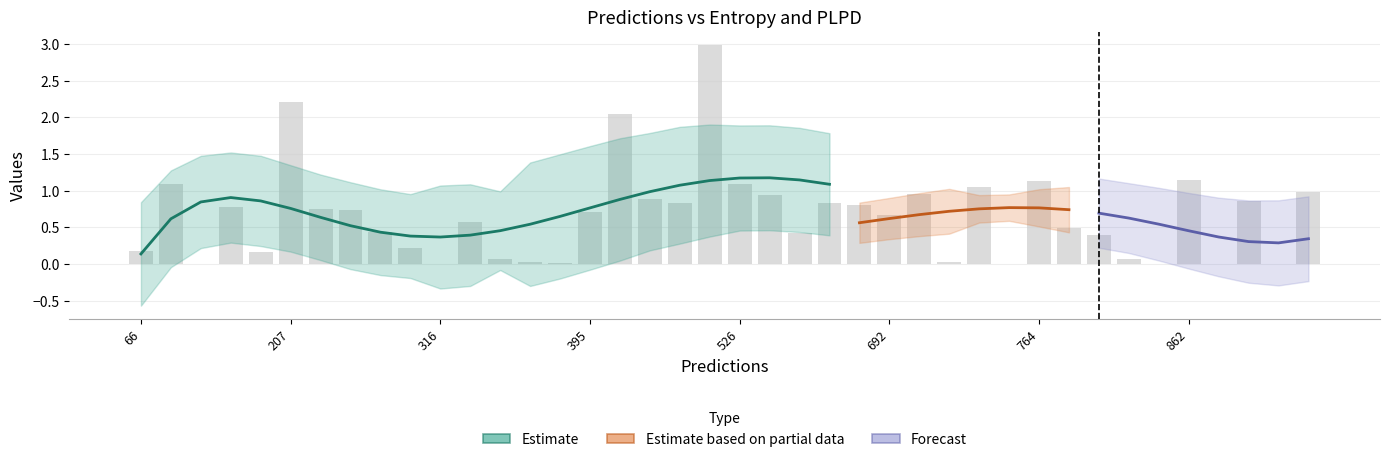

Which category has the highest value across all series?

477